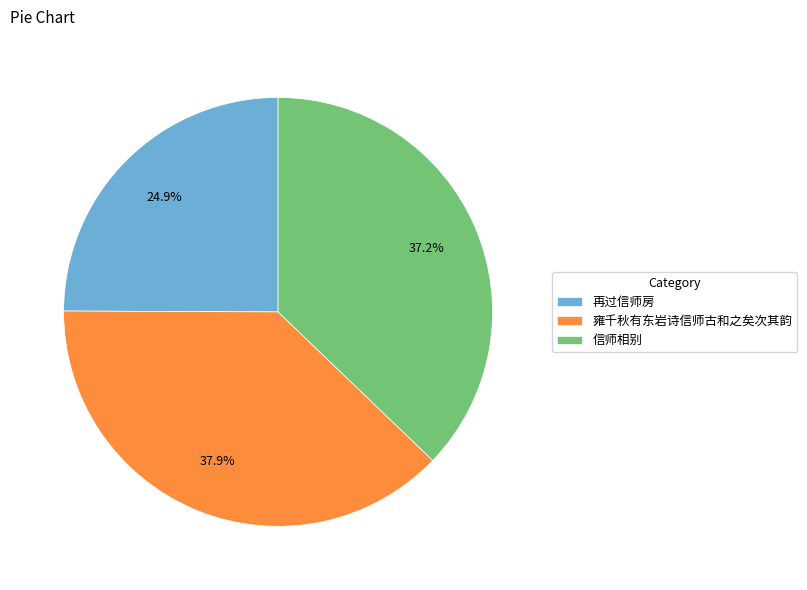

Does 再过信师房 account for over 50% of the chart?

No